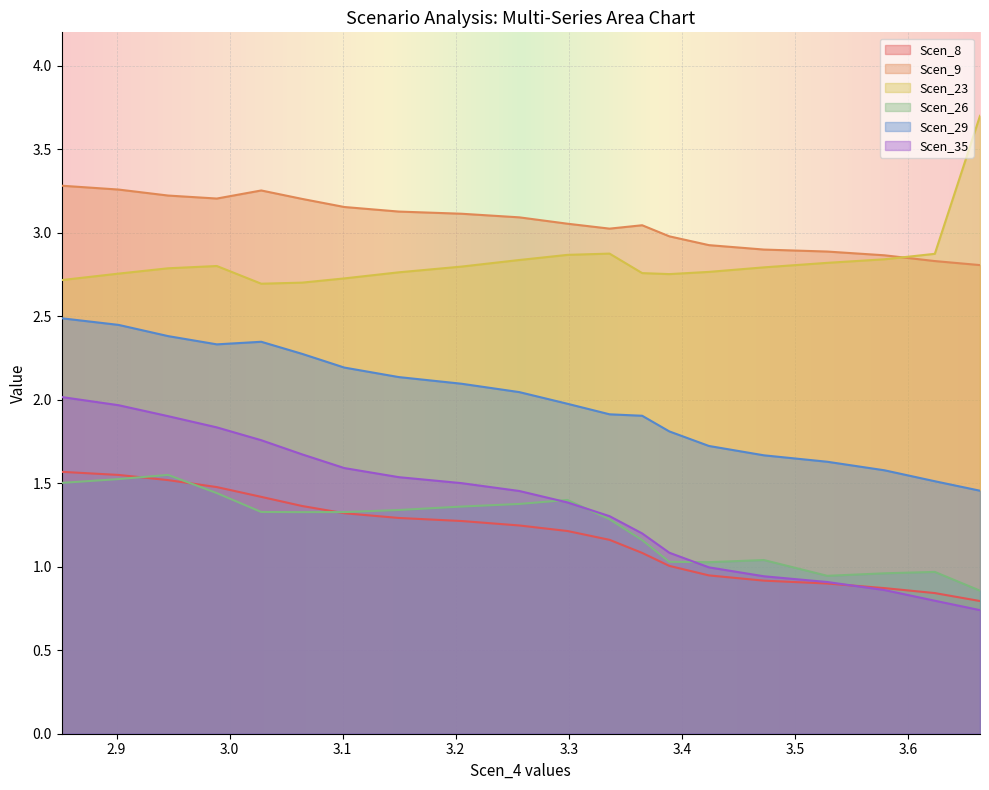

True or false: Scen_26 and Scen_9 intersect in this chart.

False